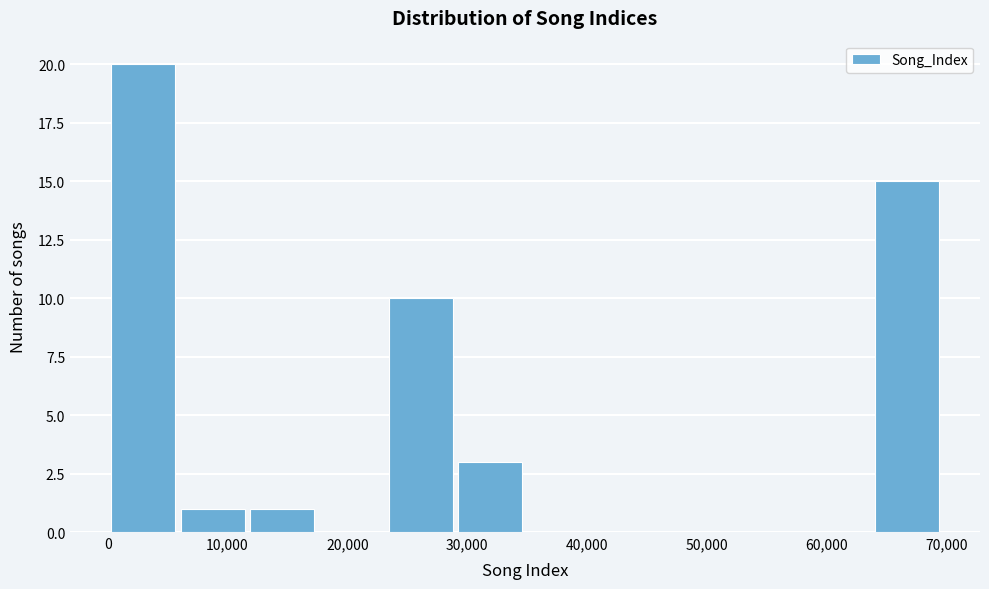

How tall is the bar that spans 12000 to 18000 on the x-axis? Neither the bar edges nor the heights are printed on the chart, so give them approximately, as read against the axes.

1